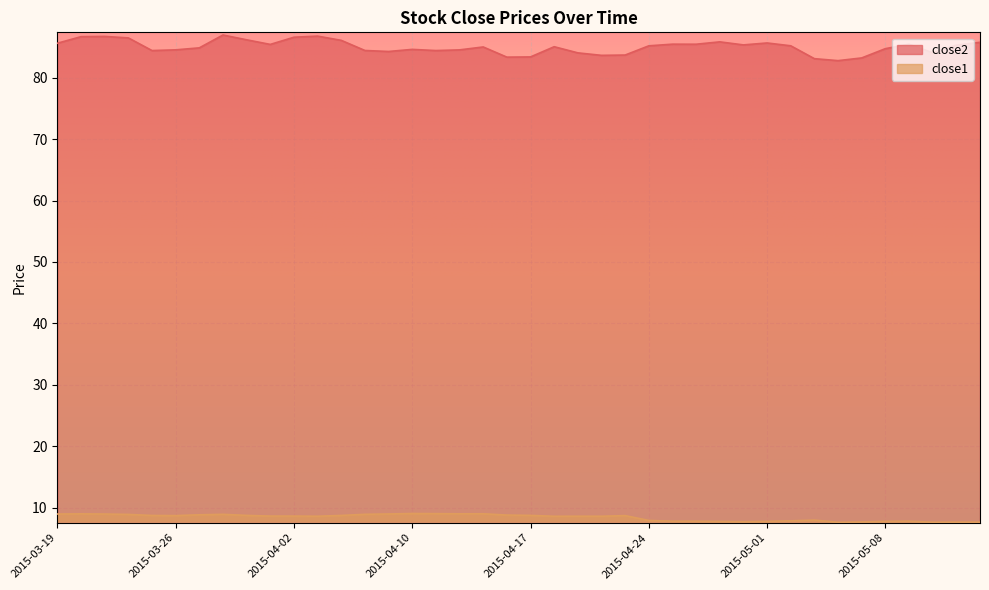

Is the value of close2 at 2015-04-10 greater than the value of close1 at 2015-04-02?

Yes